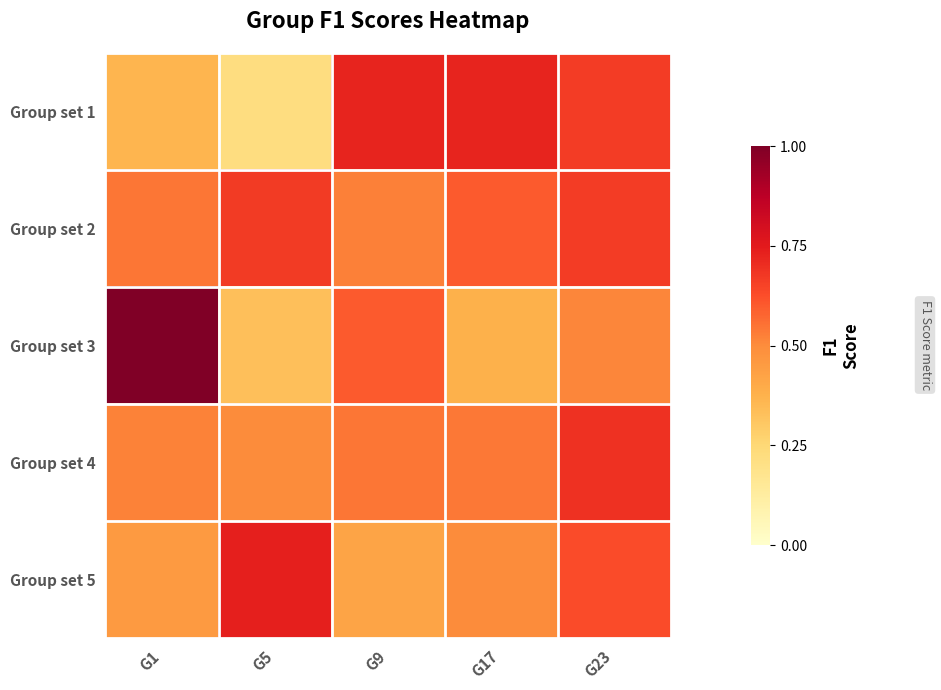

Between G5 and G23, which is larger?

G23